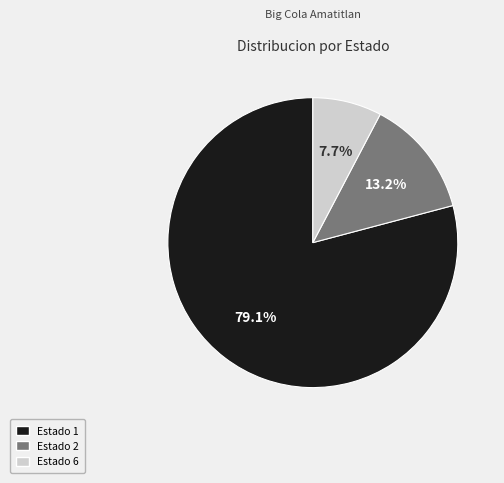

Does Estado 1 represent more than half of the total?

Yes